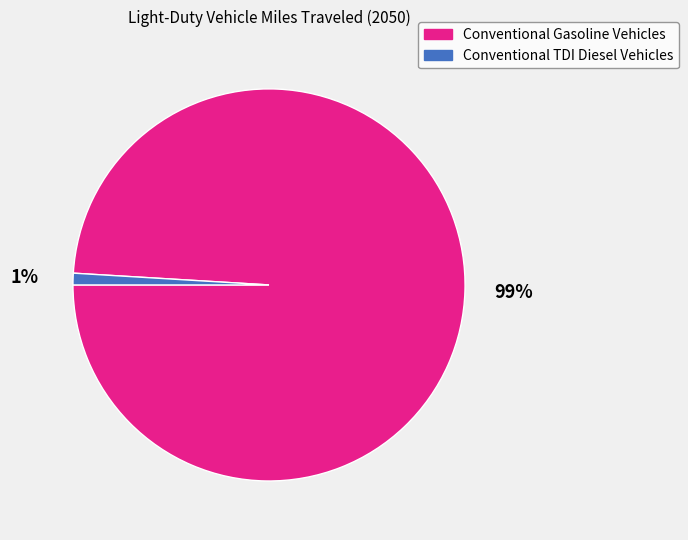

Rank the categories by value from lowest to highest.

Conventional TDI Diesel Vehicles, Conventional Gasoline Vehicles